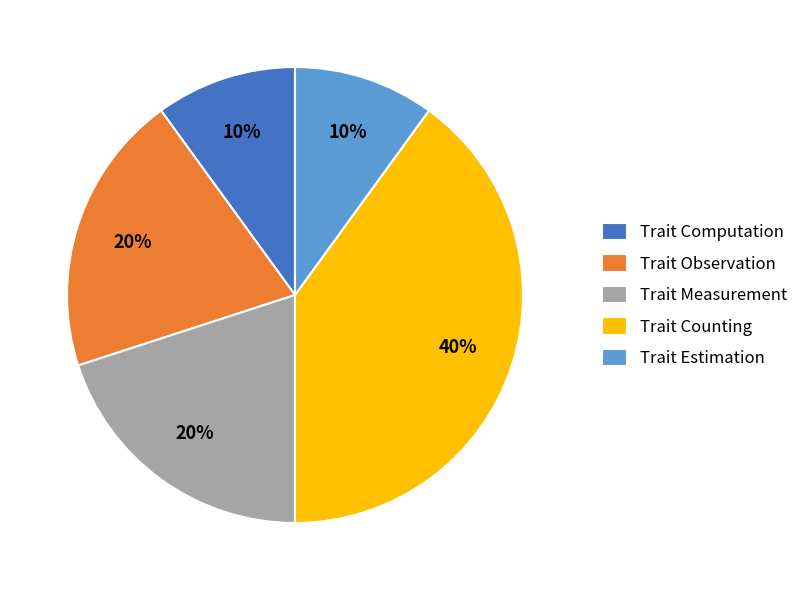

Which has a higher value, Trait Computation or Trait Observation?

Trait Observation